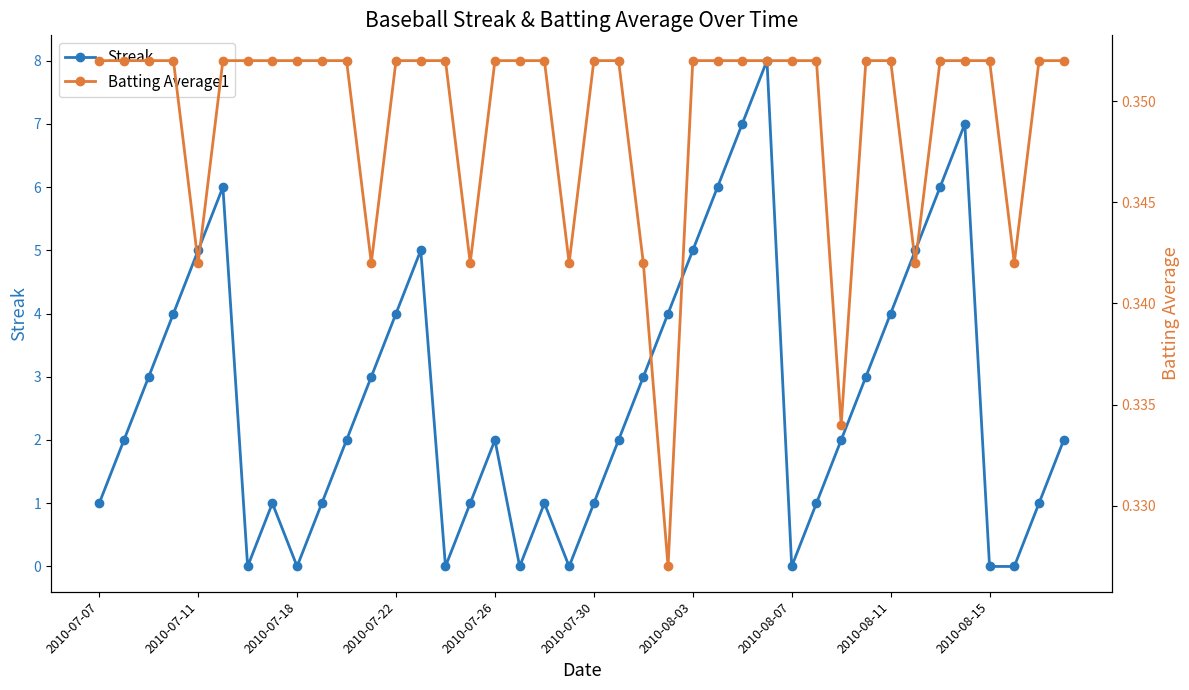

Which series has the widest spread of values?

Streak